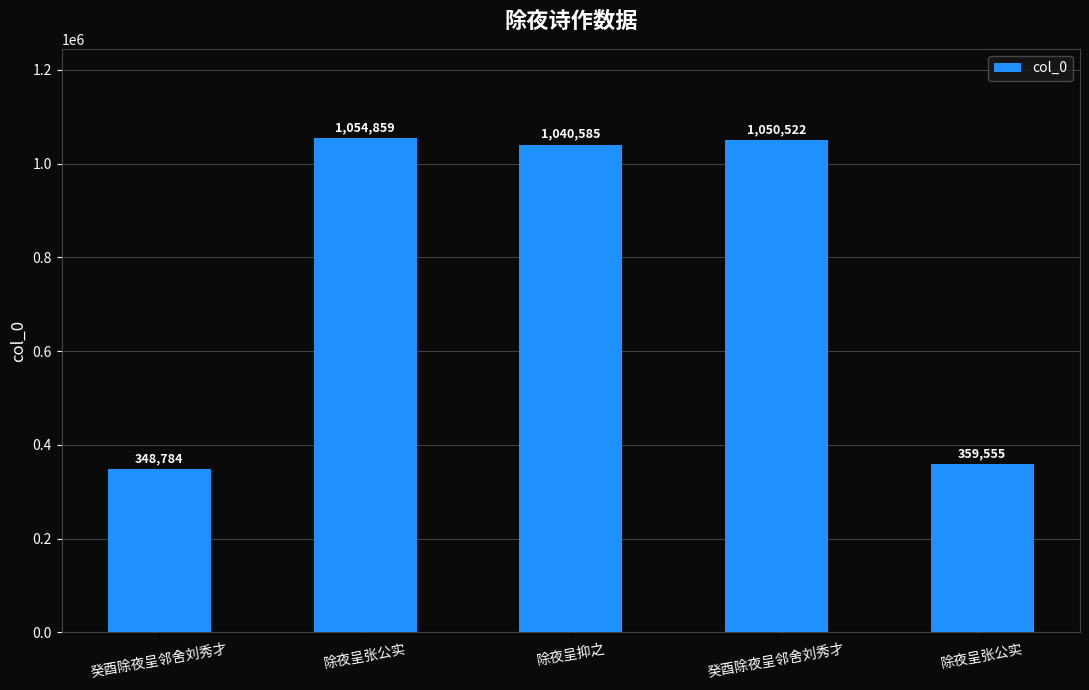

How many bars are there in total?

5